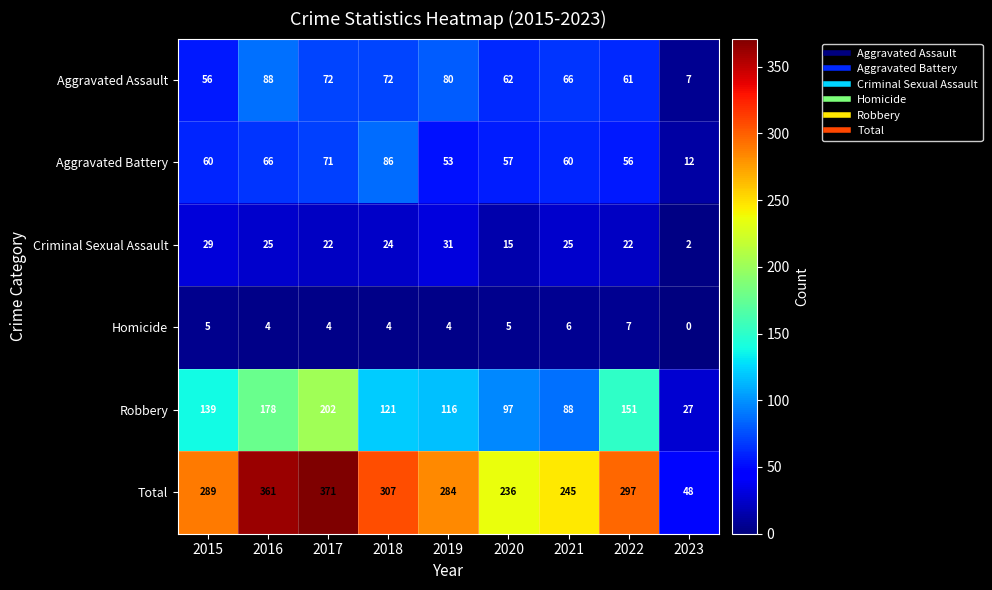

True or false: Criminal Sexual Assault has a value of 13 at 2017.

False